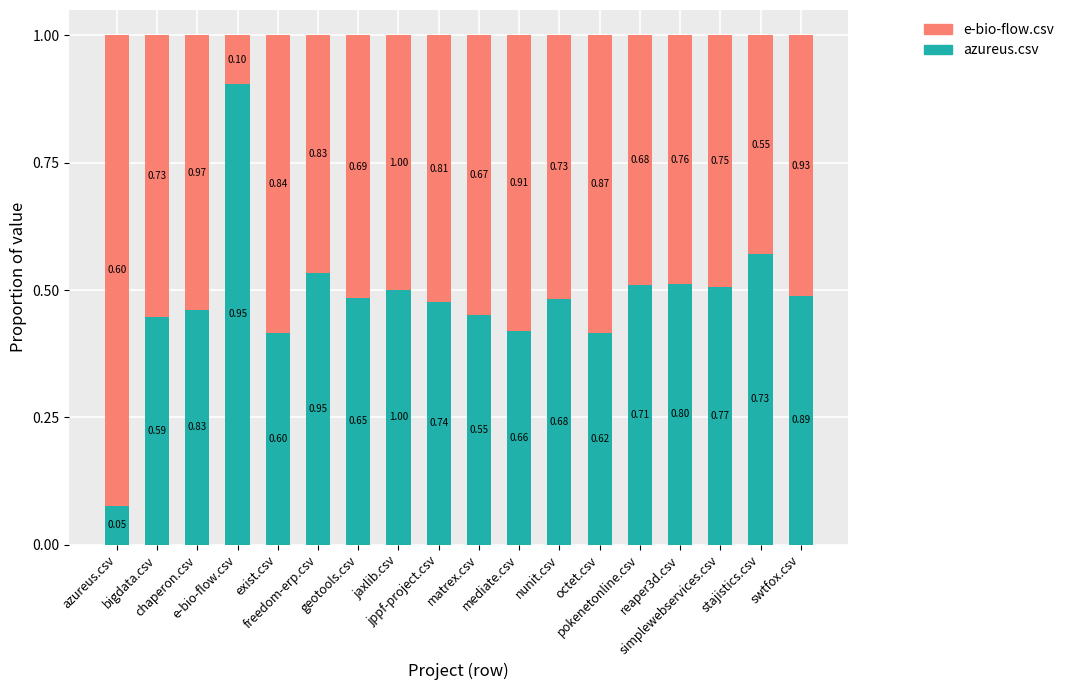

What value does the azureus.csv series have at mediate.csv?

0.4